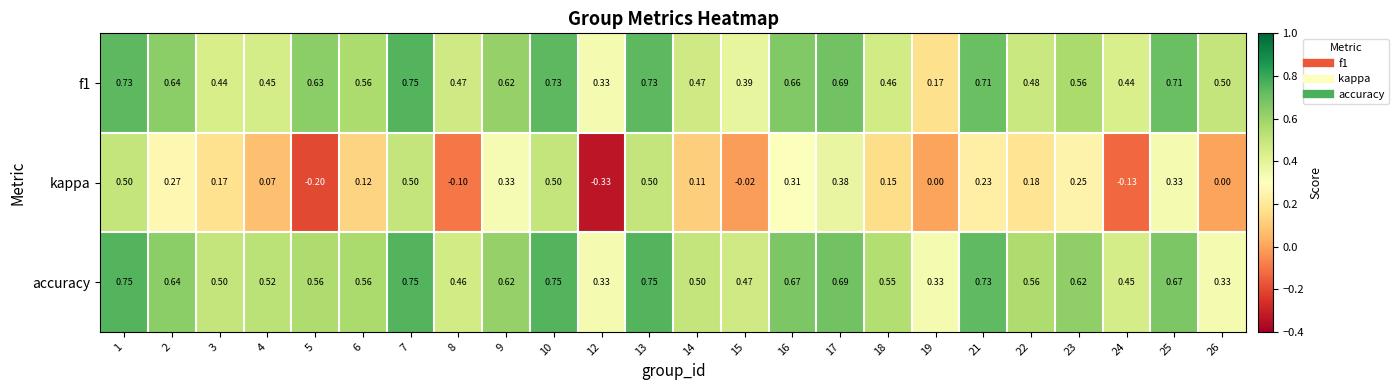

Rank the series at 3 from lowest to highest value.

kappa, f1, accuracy